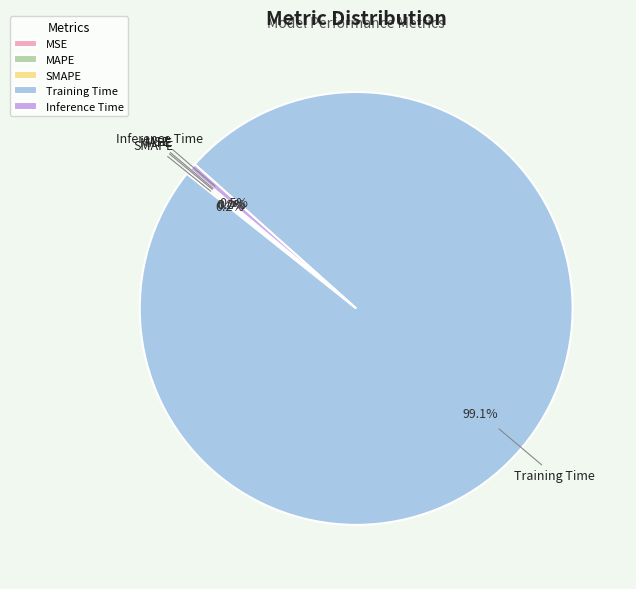

Is there any slice that represents more than half of the pie?

Yes